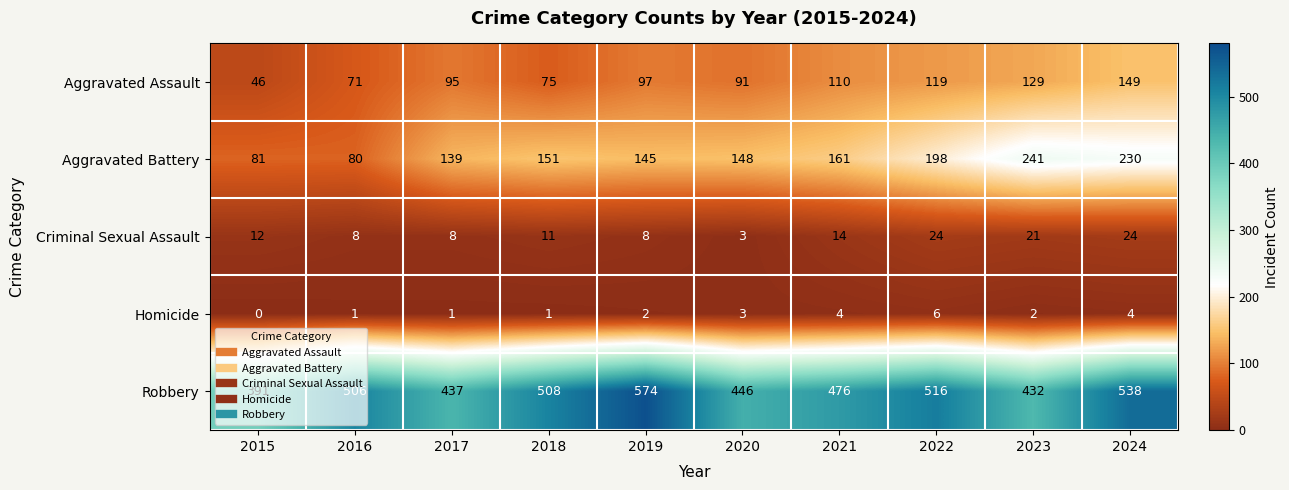

True or false: Aggravated Battery has a value of 151 at 2018.

True